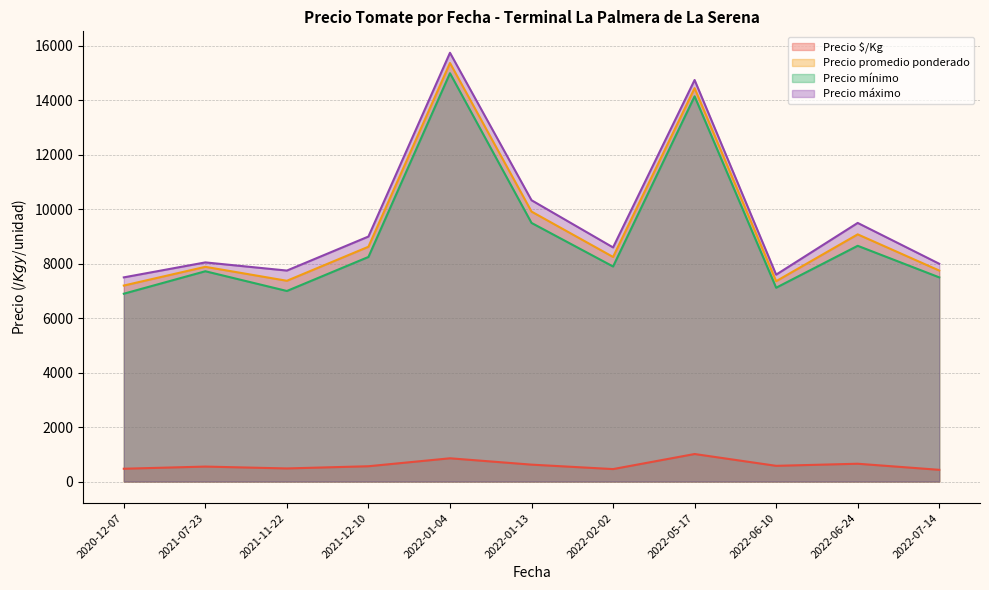

What is the spread (max minus min) of values at 2021-12-10?

8437.5